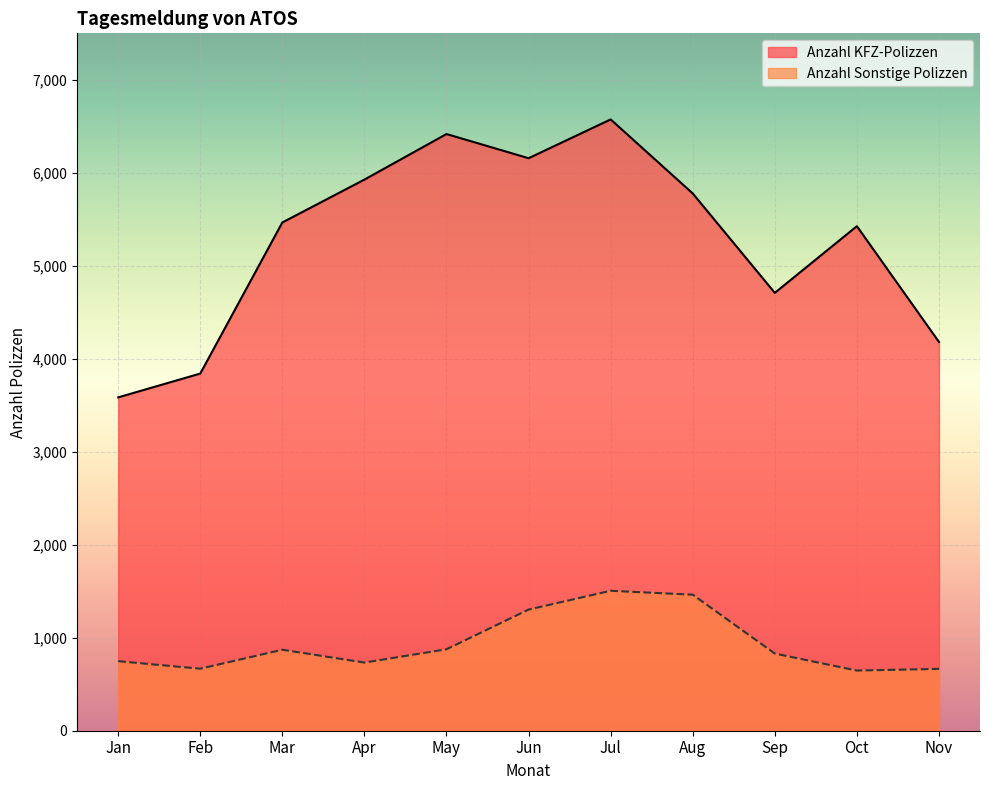

Does the chart display data point markers on the line(s)?

No